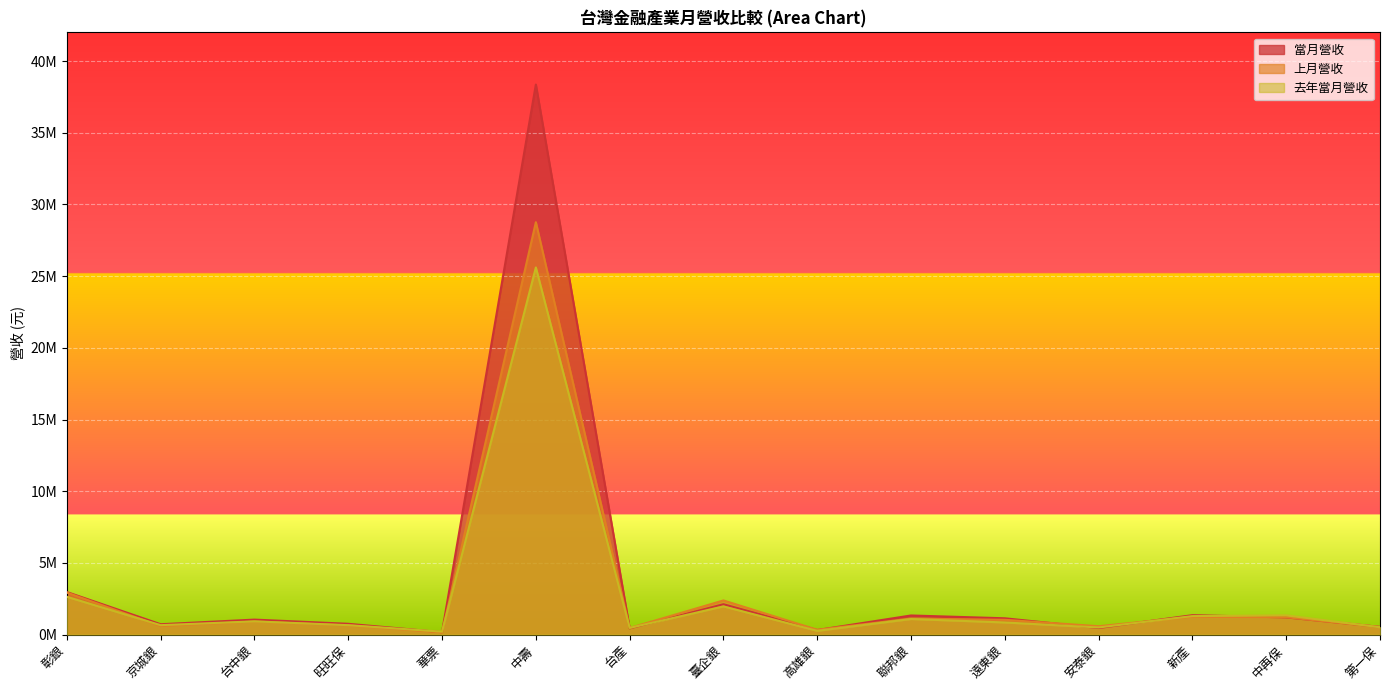

List the series in order of their peak value, highest first.

當月營收, 上月營收, 去年當月營收